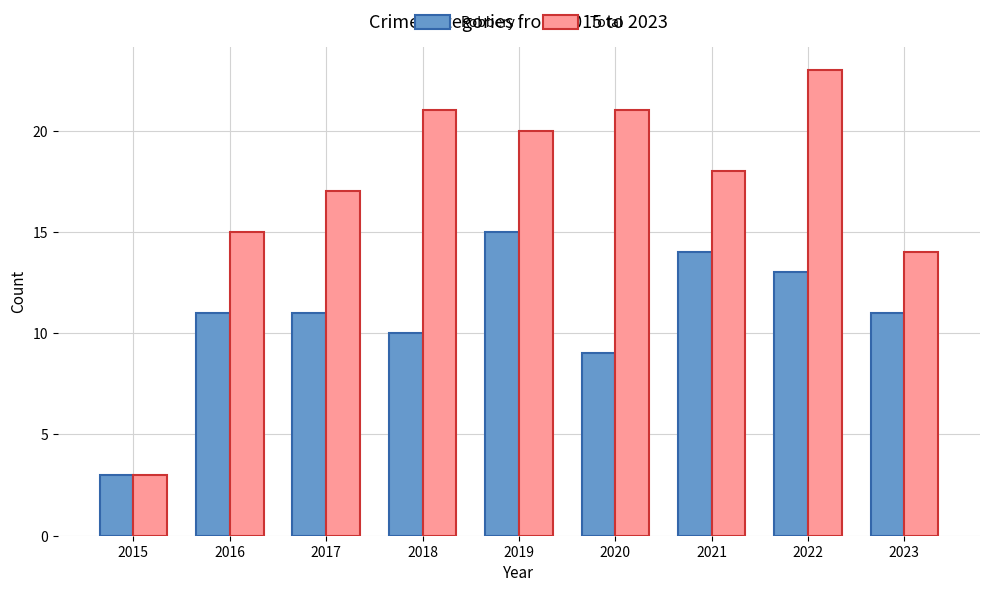

Rank the series by their average value, from highest to lowest.

Total, Robbery